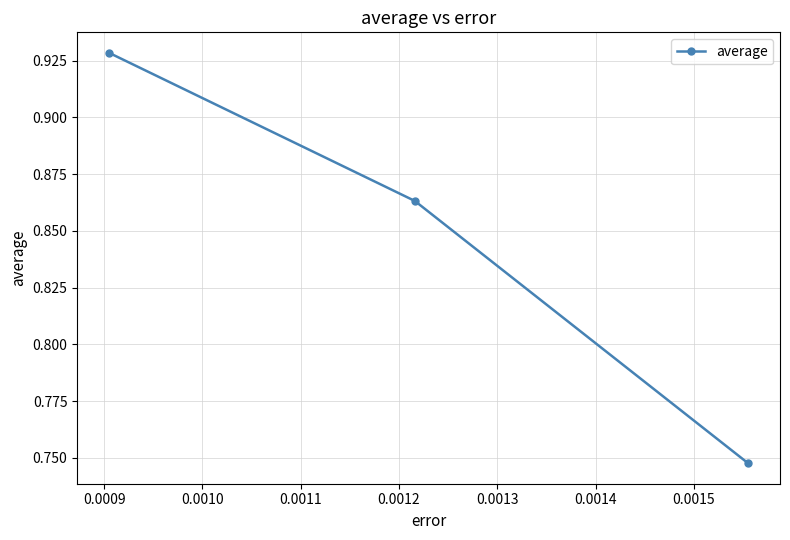

How many lines are shown in the chart?

1